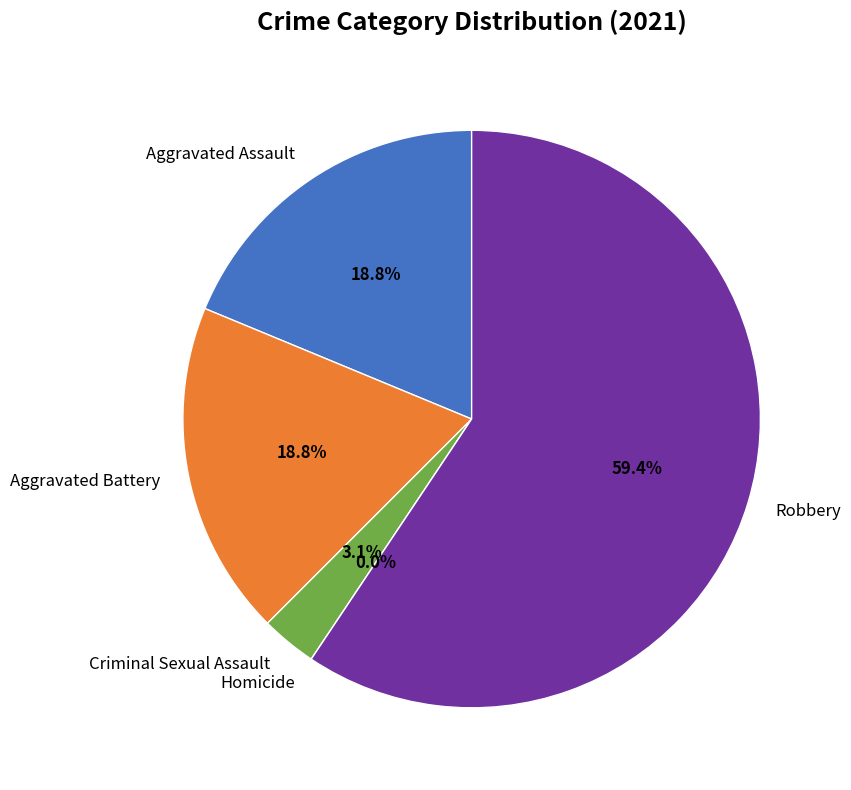

Is it true that Robbery is 46% of the pie?

False